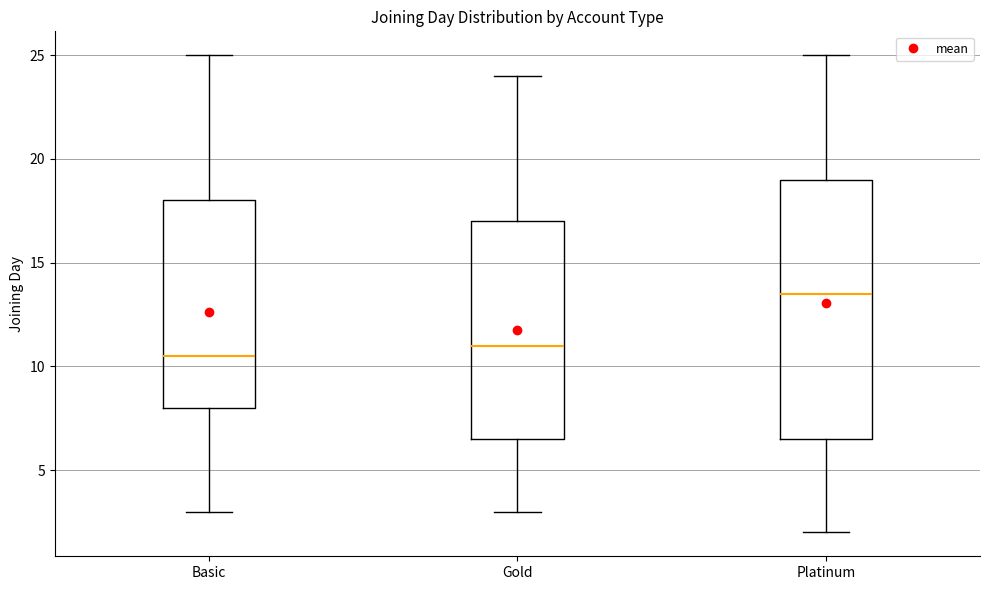

Which box is the tallest, from its lower edge to its upper edge?

Platinum